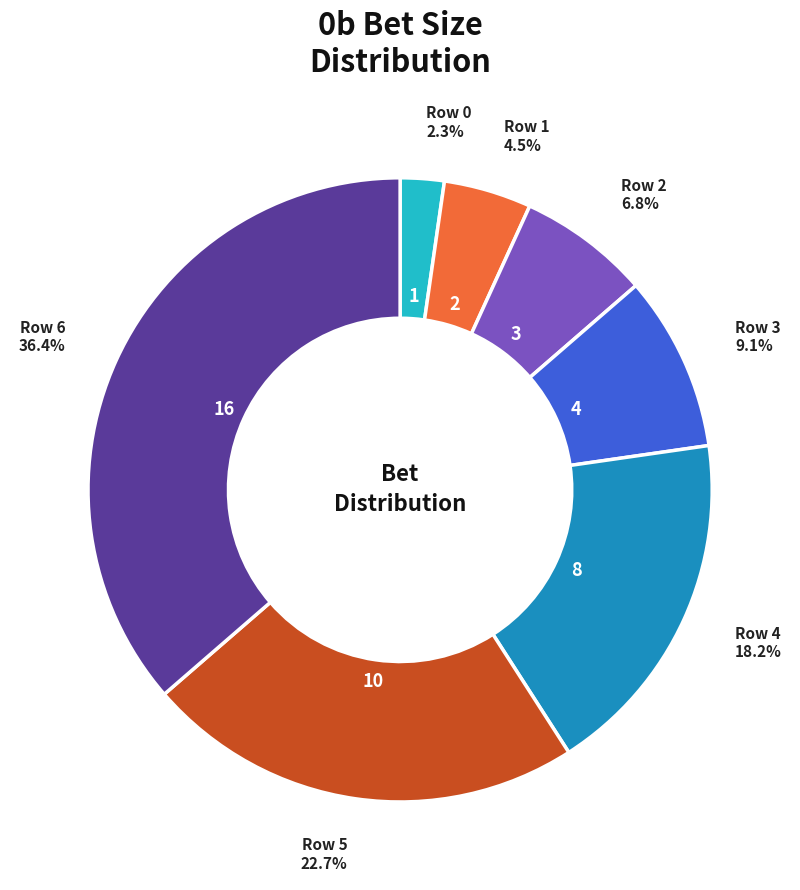

Is there any slice that represents more than half of the pie?

No